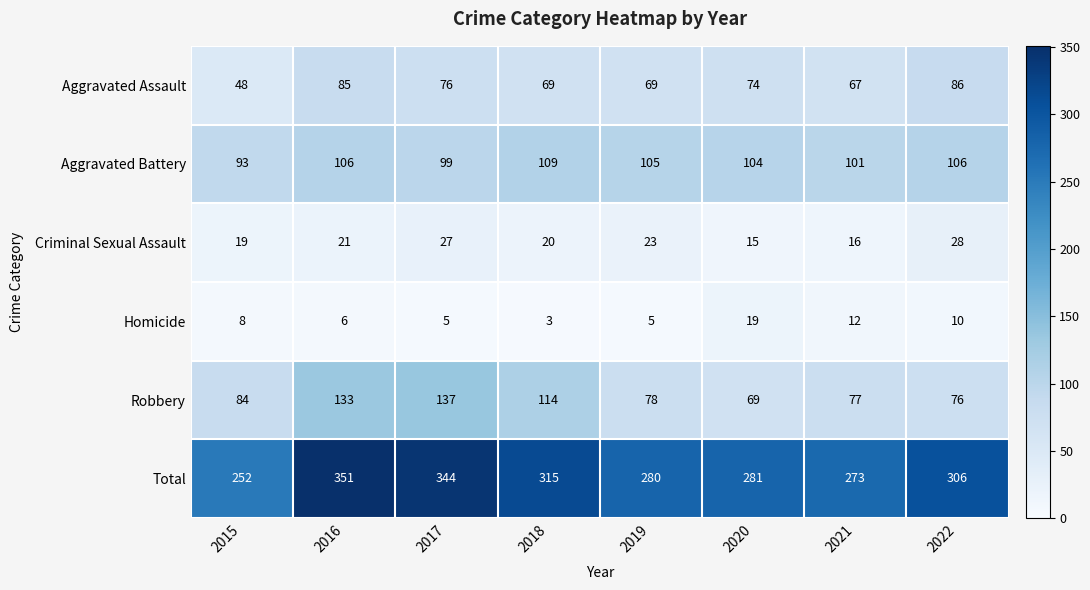

At how many categories does at least one series exceed 163?

8